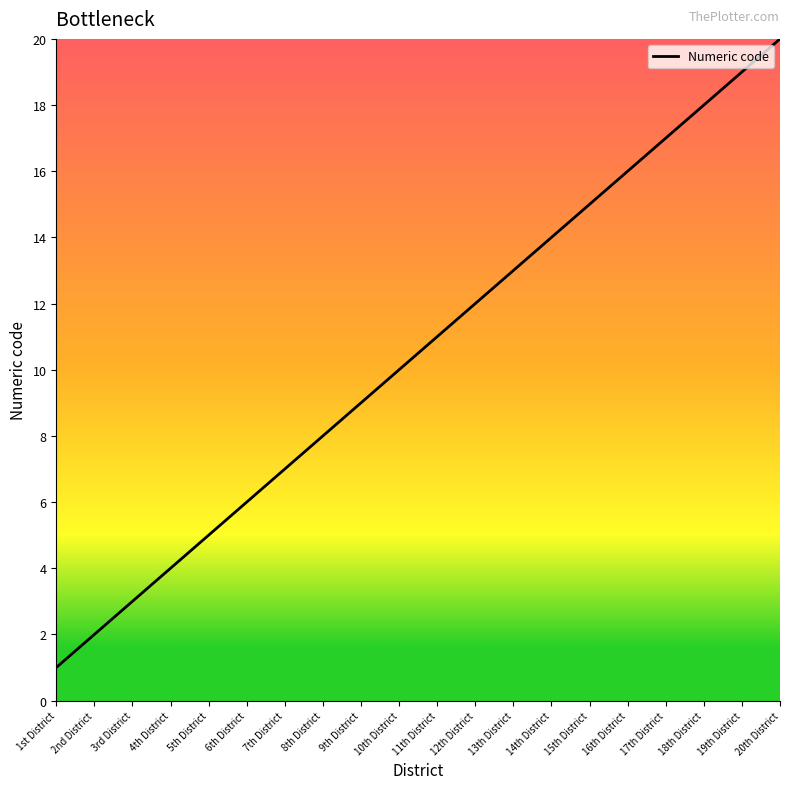

Rank the categories by value from highest to lowest.

20th District, 19th District, 18th District, 17th District, 16th District, 15th District, 14th District, 13th District, 12th District, 11th District, 10th District, 9th District, 8th District, 7th District, 6th District, 5th District, 4th District, 3rd District, 2nd District, 1st District